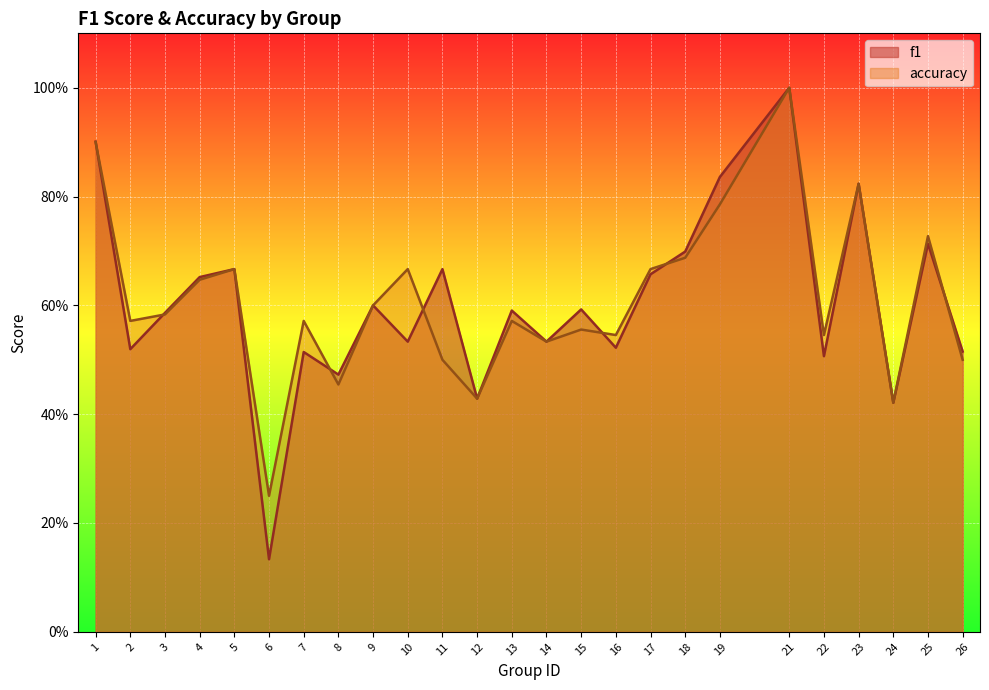

True or false: accuracy and f1 cross at least once.

True